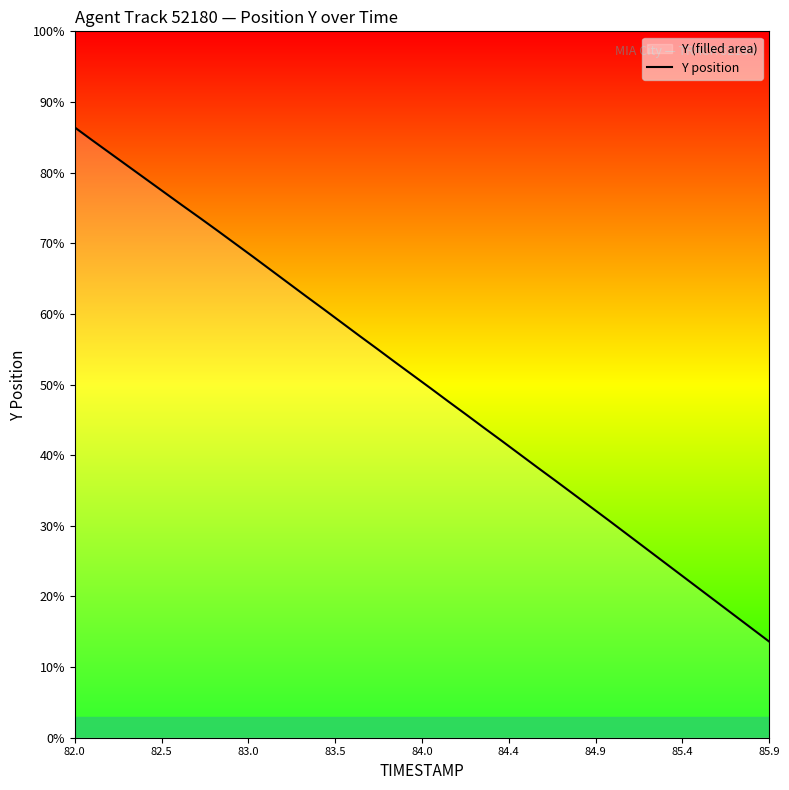

Does the chart display data point markers on the line(s)?

No